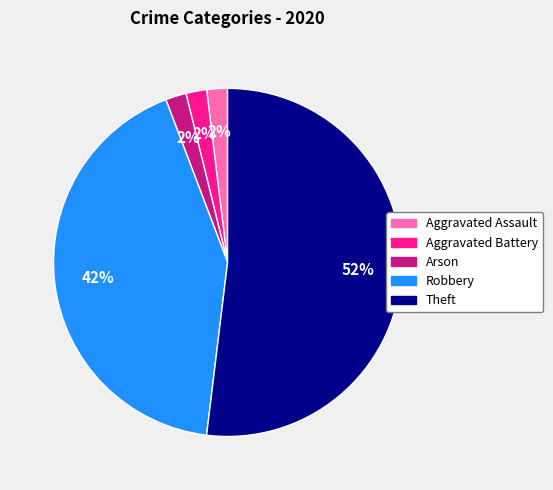

Is the sum of Arson and Robbery greater than half?

No